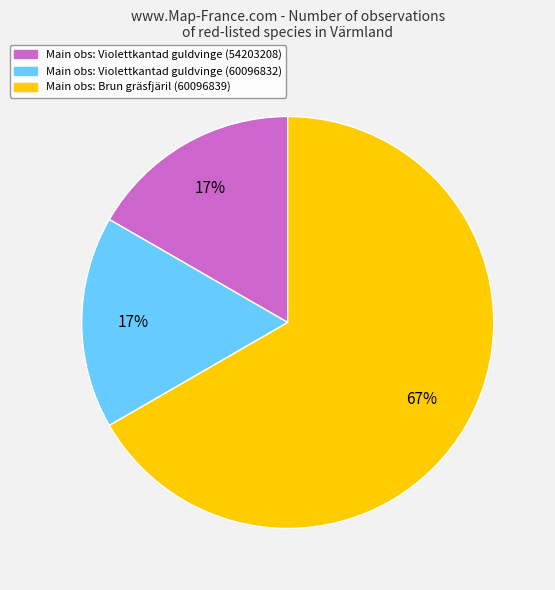

Is there any slice that represents more than half of the pie?

Yes